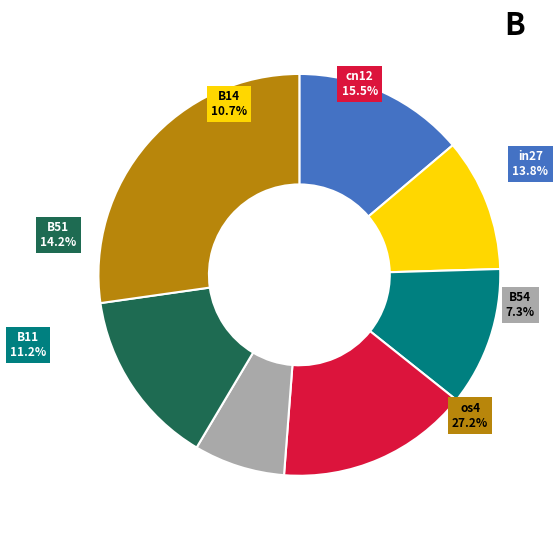

What is the largest slice in the pie chart?

os4